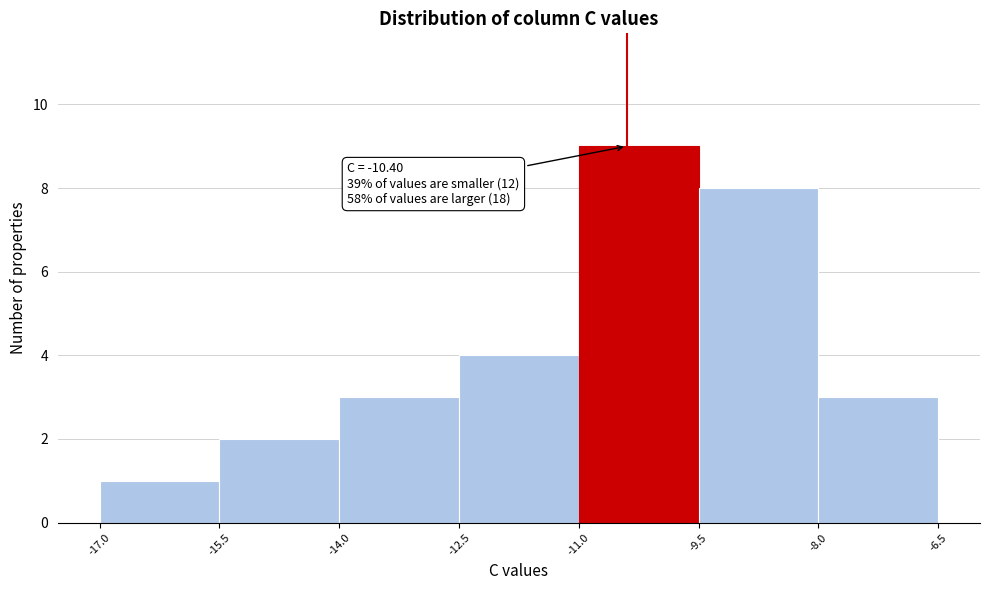

Which range on the x-axis has the tallest bar?

-11.0 to -9.5